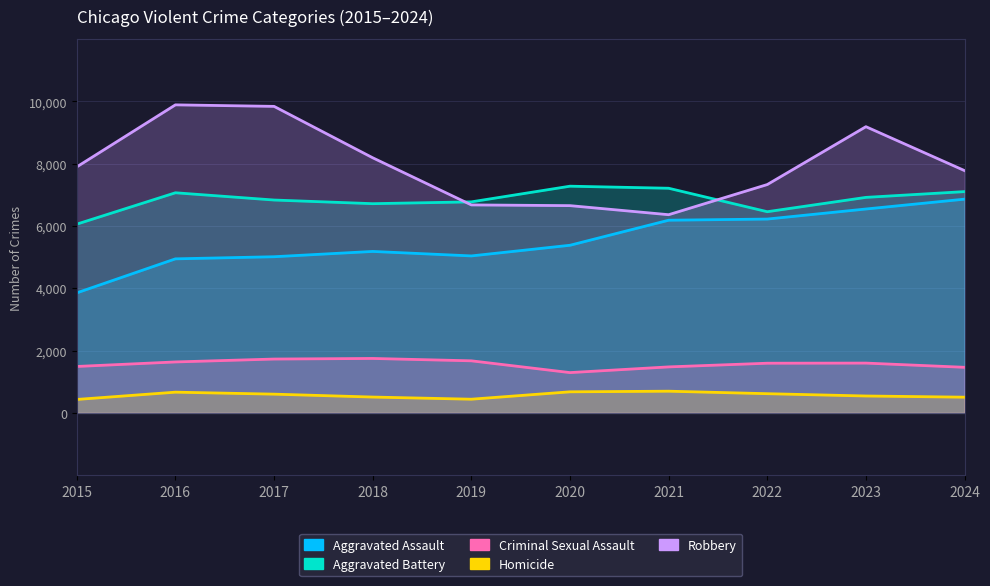

Which category has the highest value across all series?

2016